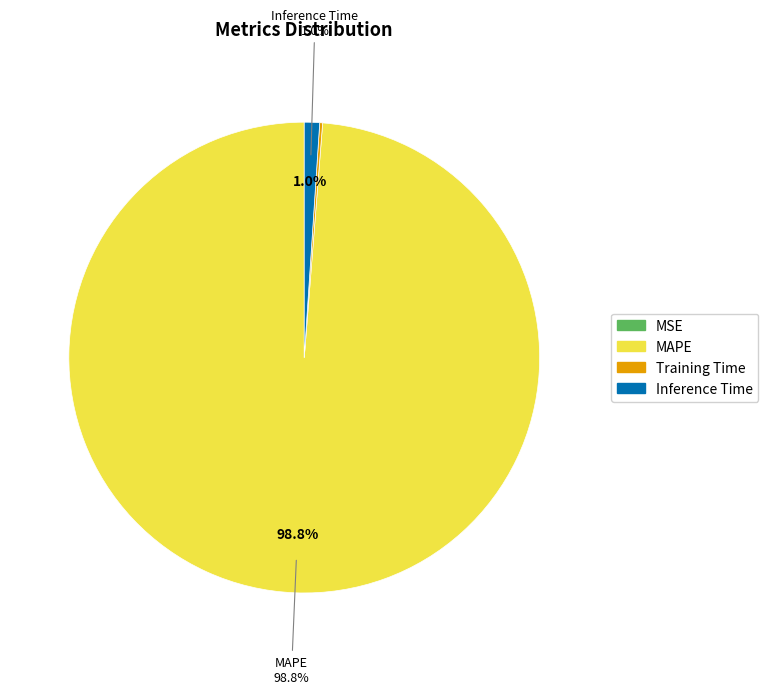

Does MAPE account for over 50% of the chart?

Yes